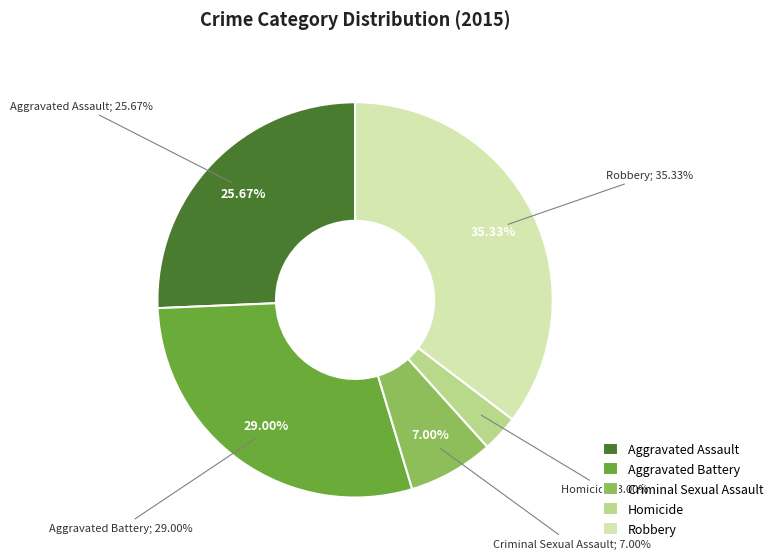

Between Aggravated Battery and Criminal Sexual Assault, which is larger?

Aggravated Battery